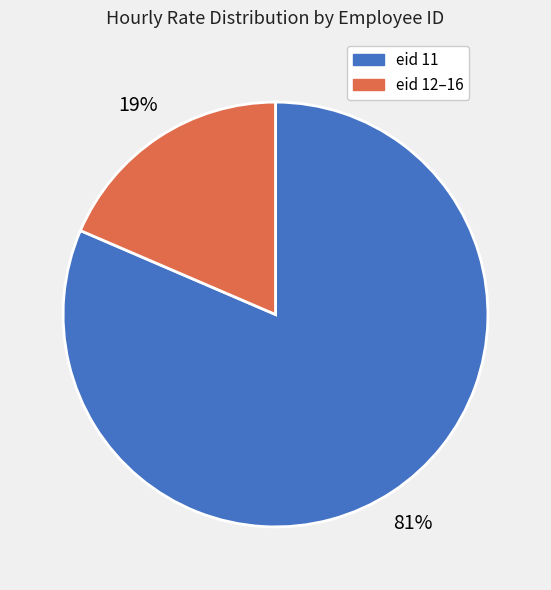

To the nearest percent, what is the average slice percentage?

50%